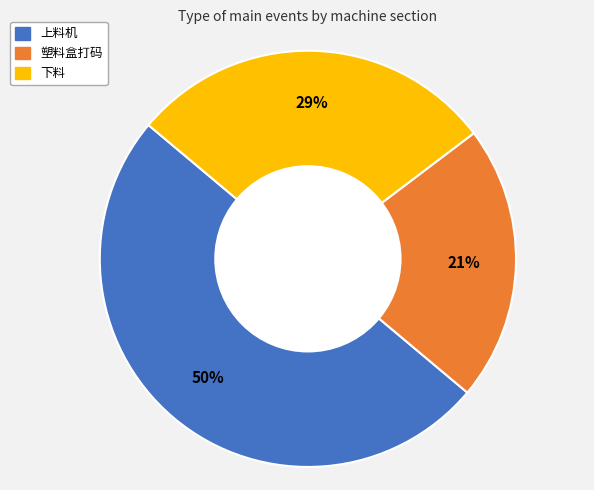

How many segments does this pie chart have?

3